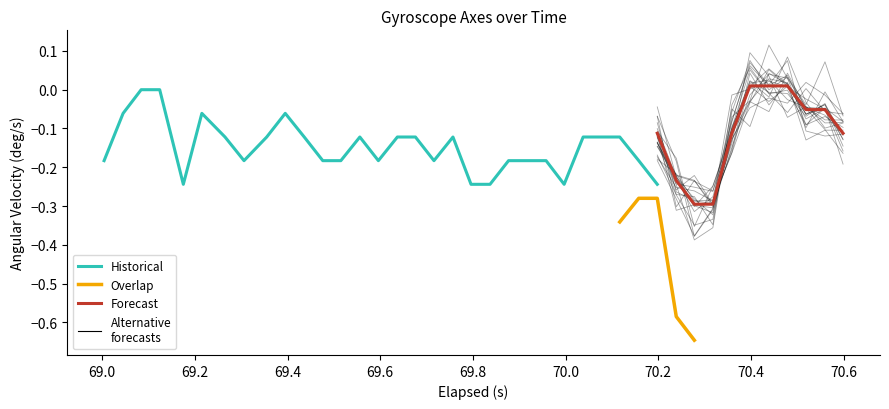

What is the spread (max minus min) of values at 20?

0.1